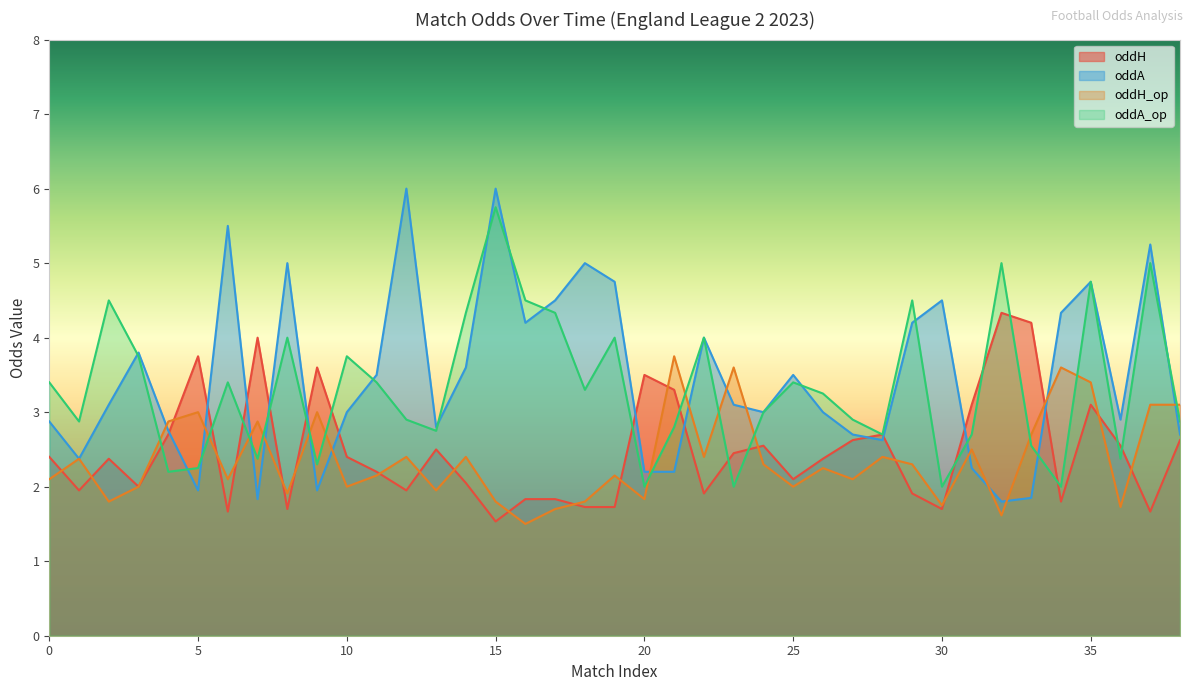

What is the greatest value displayed?

6.0